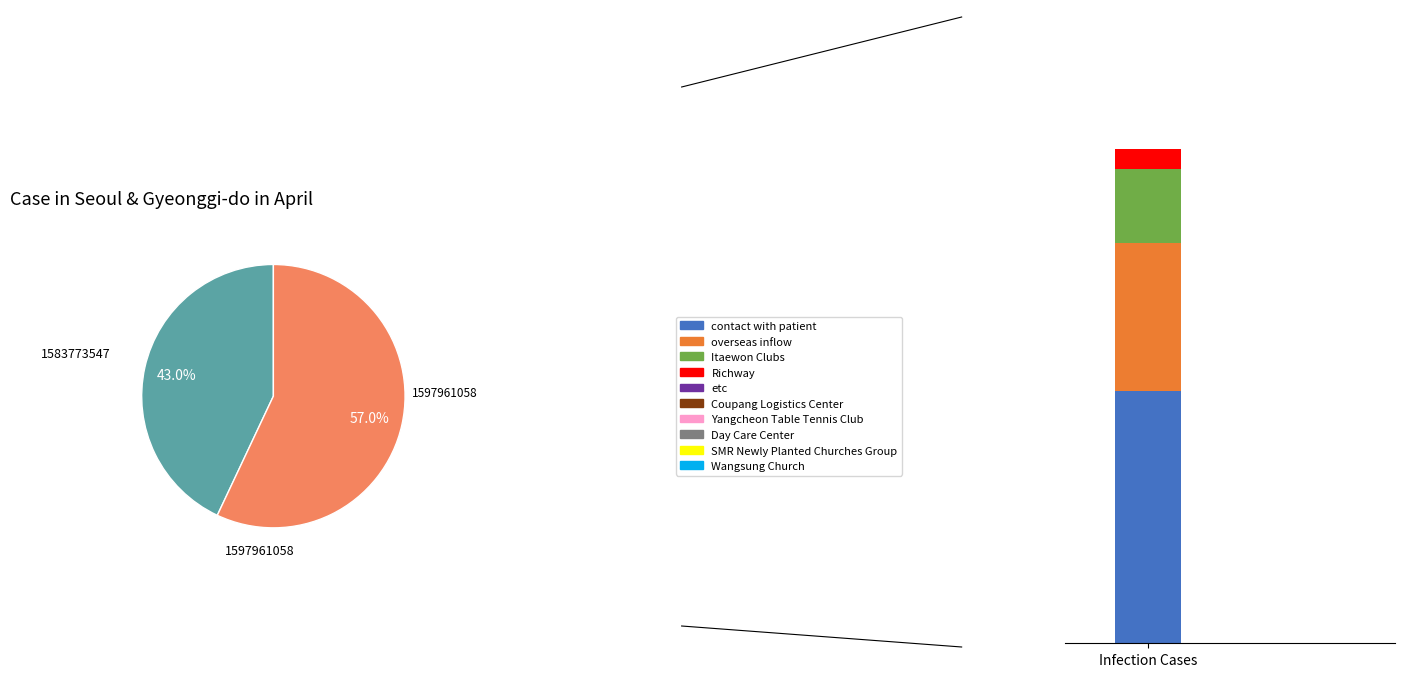

Which slice is the smallest?

1583773547